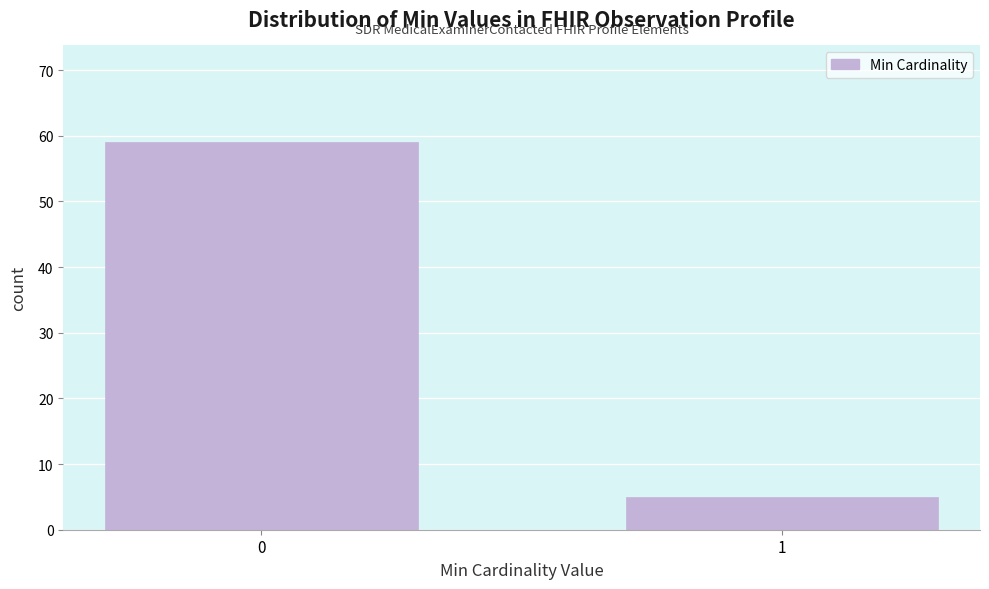

Reading left to right, list all the values displayed in this chart.

0=59	1=5